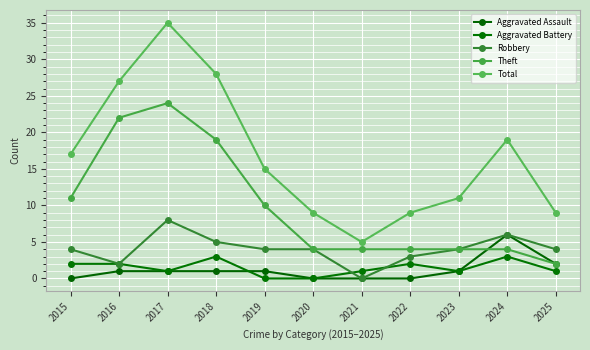

What is the difference between the second highest and minimum values in the Robbery series?

6